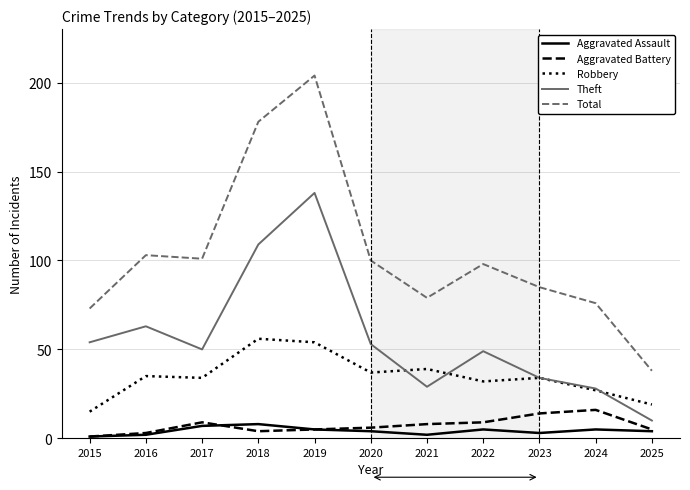

True or false: Aggravated Assault and Total intersect in this chart.

False